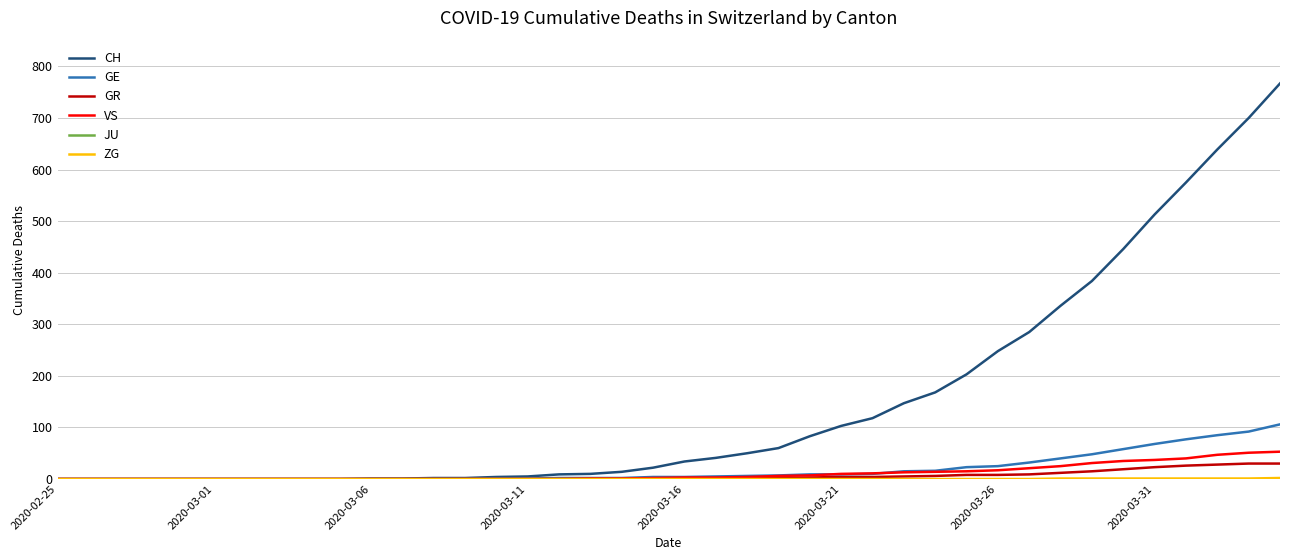

Which series has the largest total across all categories?

CH